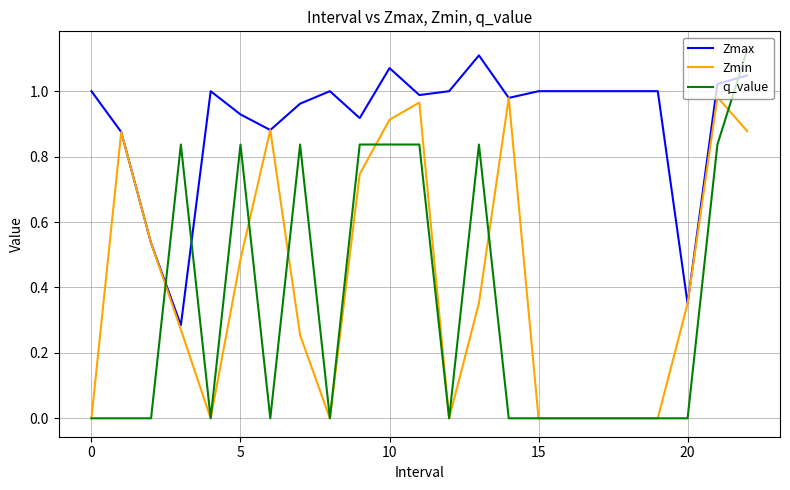

How many intersections are there between q_value and Zmax?

3